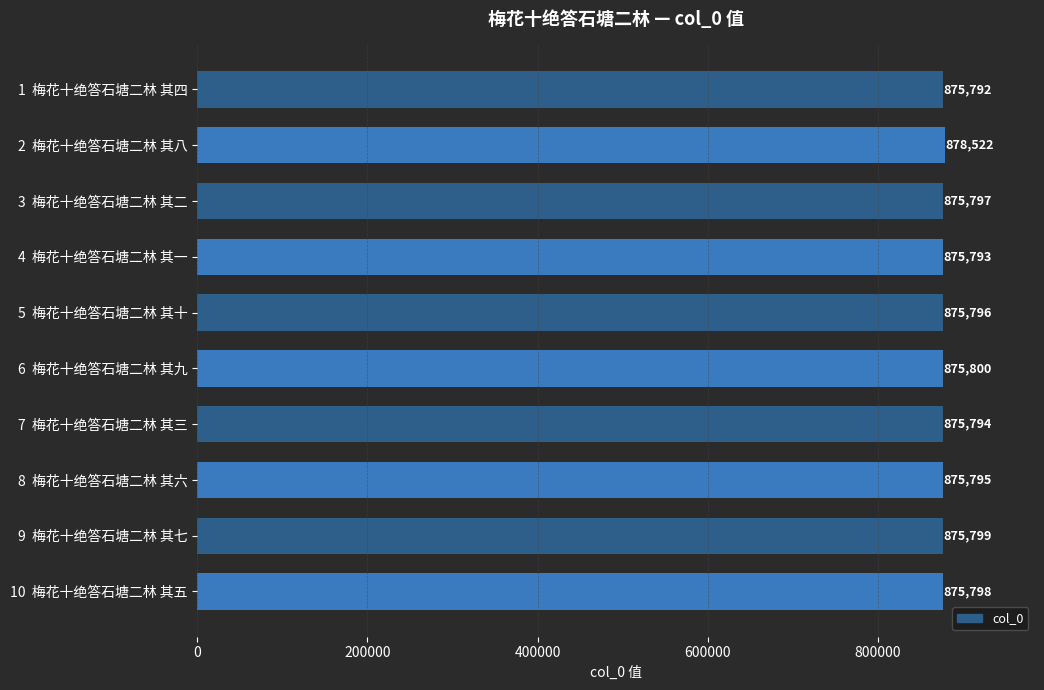

Does the chart contain any negative values?

No